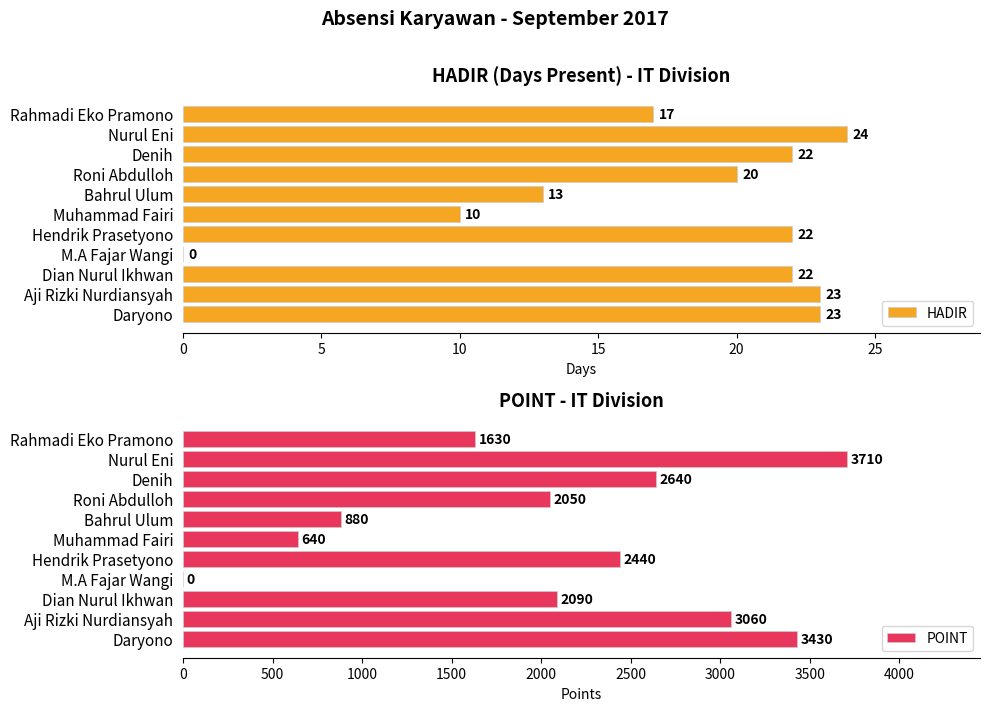

Is it true that HADIR equals 23 at Daryono?

True